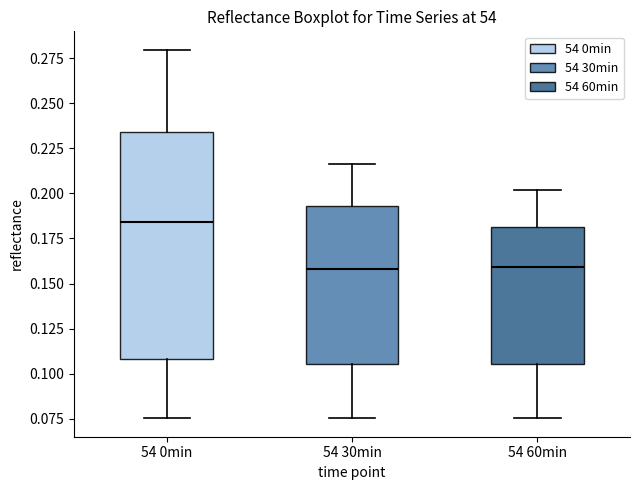

Reading left to right, transcribe this box plot: for each box, give where its median line is, the range the box spans, and where its two whiskers end, as read against the y-axis. The values are not printed on the chart, so give them approximately, as read against the axis.

54 0min: median 0.185, box 0.110 to 0.235, whiskers 0.075 to 0.280
54 30min: median 0.160, box 0.105 to 0.195, whiskers 0.075 to 0.215
54 60min: median 0.160, box 0.105 to 0.180, whiskers 0.075 to 0.200